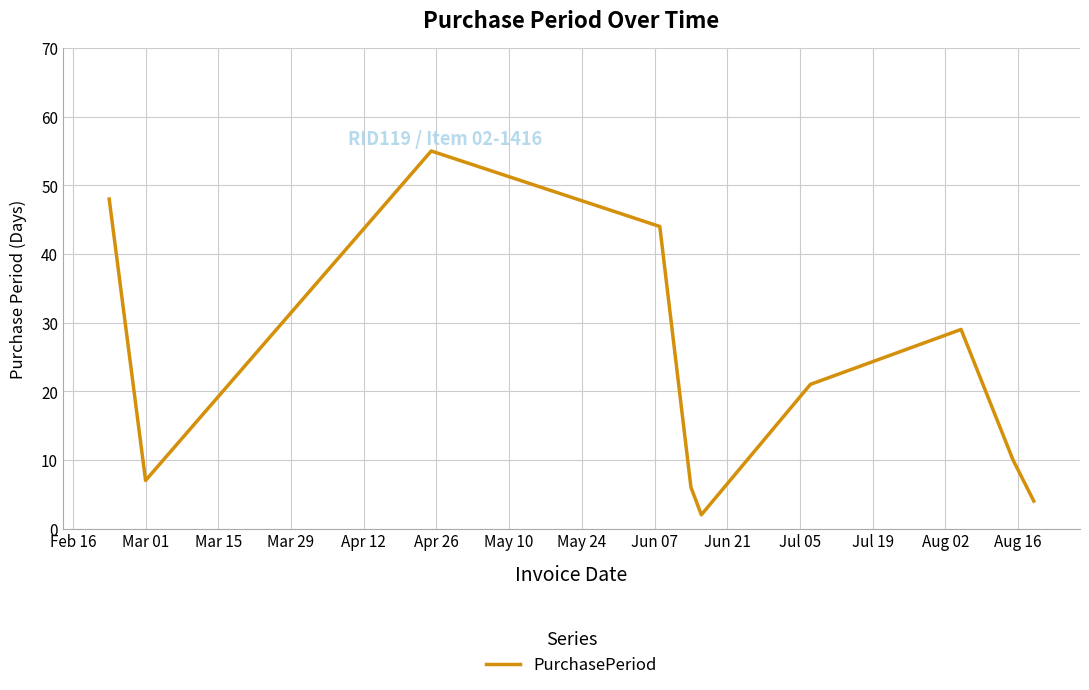

What is the difference between the maximum and minimum values?

53